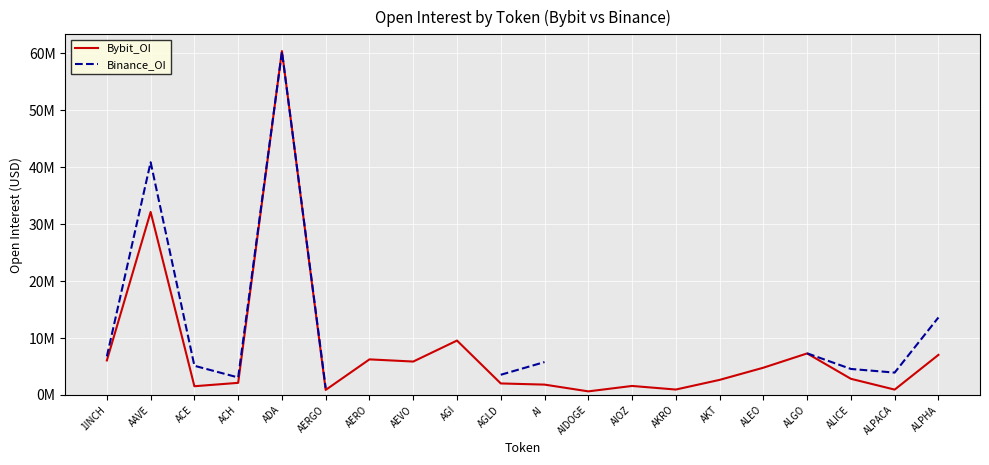

Where do Binance_OI and Bybit_OI first cross each other?

ACH and ADA